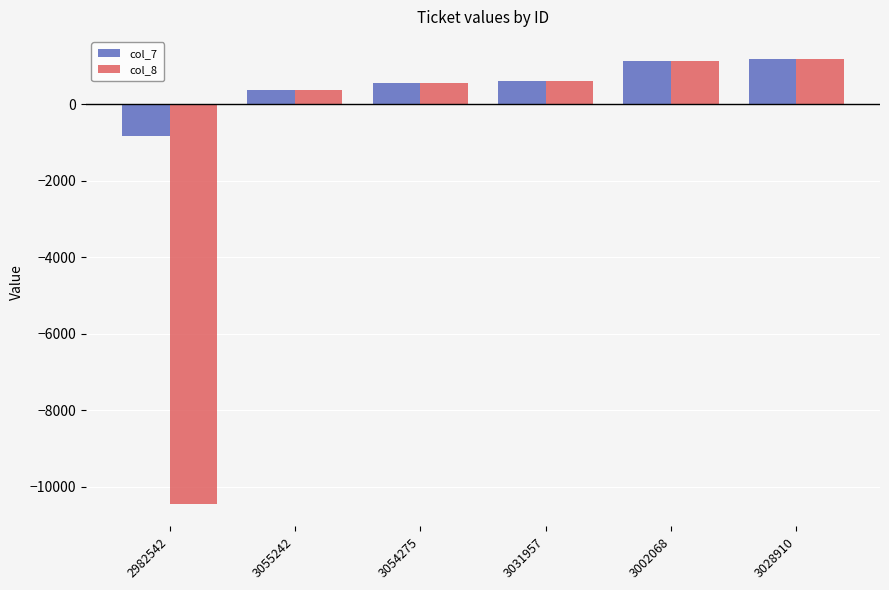

What are all the series names shown in the legend?

col_7, col_8